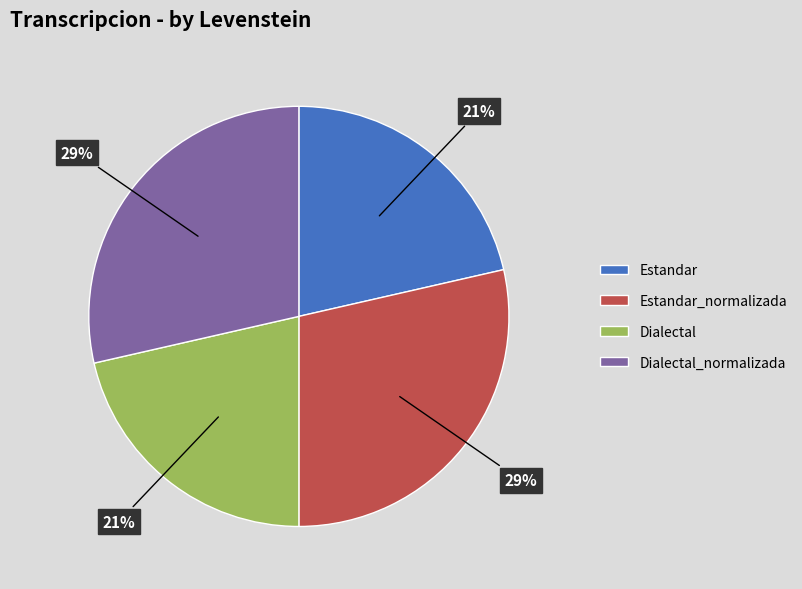

To the nearest percent, what is the average slice percentage?

25%